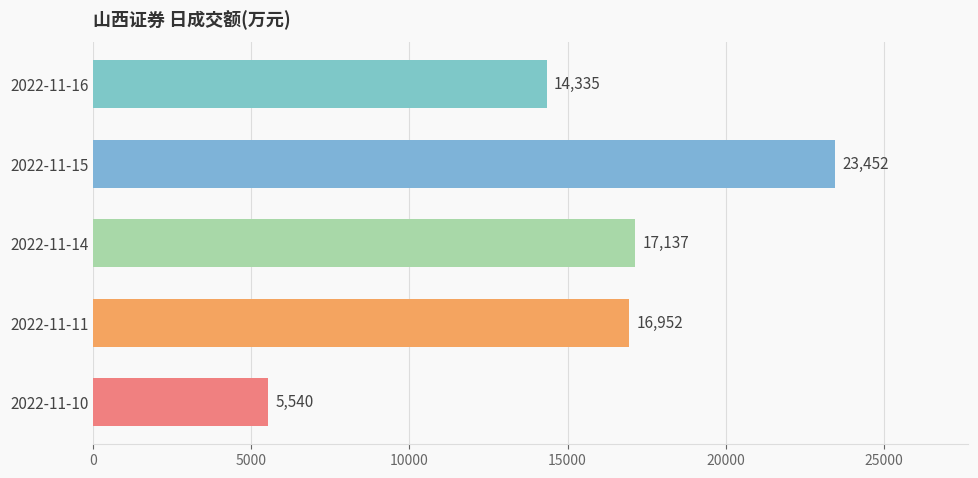

True or false: the data shows 7912 at 2022-11-11.

False